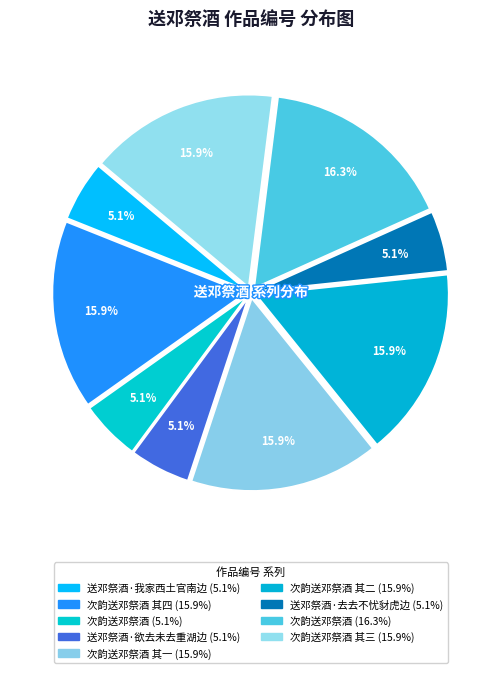

Is there any slice that represents more than half of the pie?

No